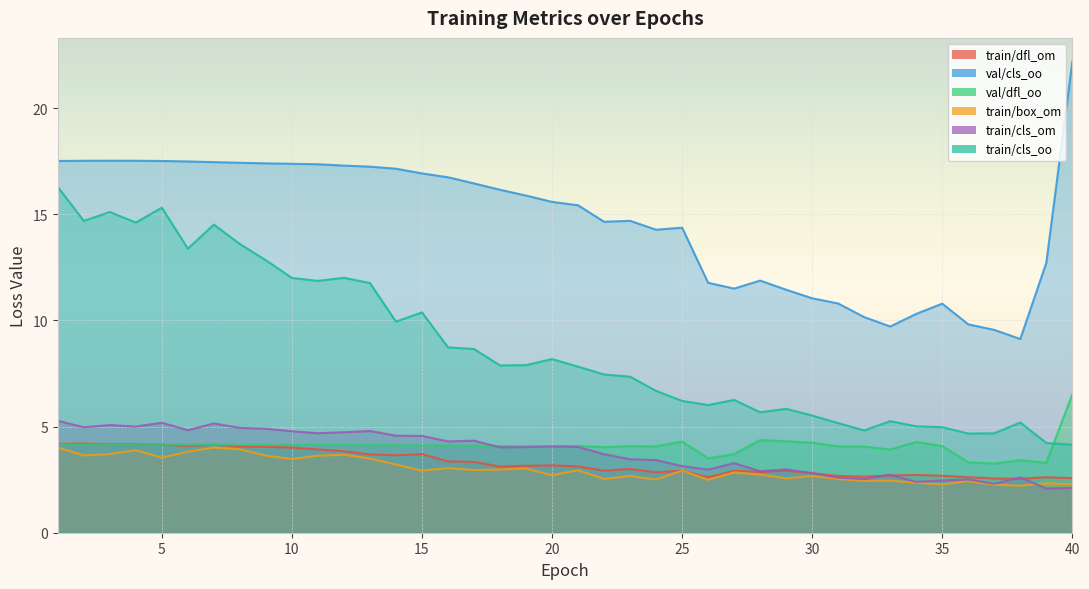

Is the value of train/box_om at 12 greater than the value of train/dfl_om at 22?

Yes